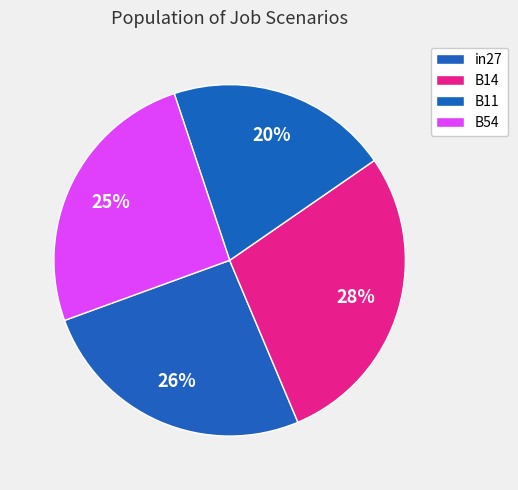

Count the number of slices in the pie.

4